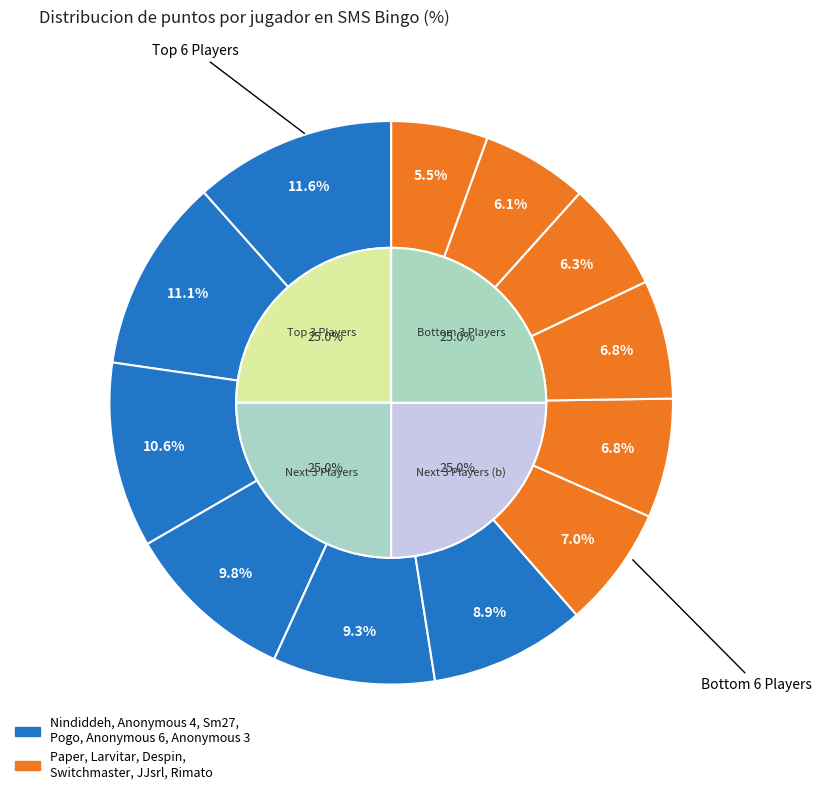

Which slice is the largest?

Nindiddeh